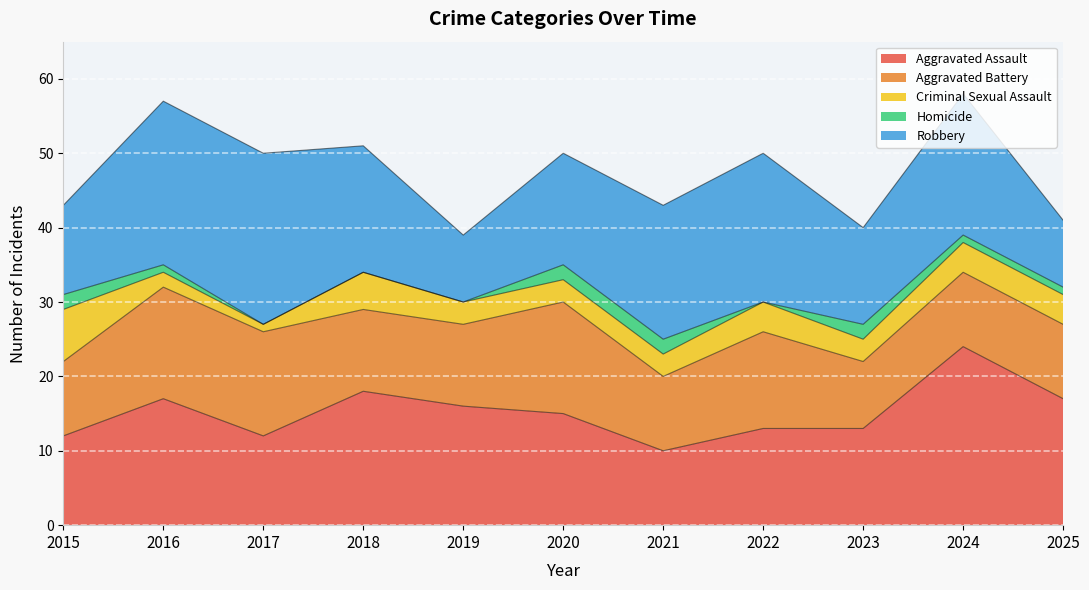

How many series are shown in this chart?

5